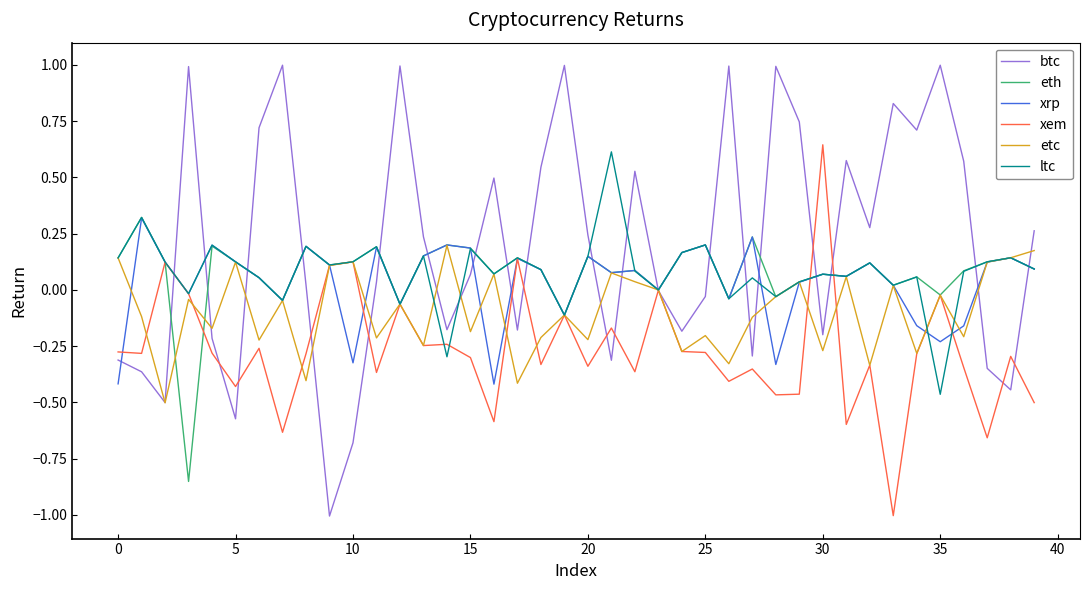

What are all the series names shown in the legend?

btc, eth, xrp, xem, etc, ltc